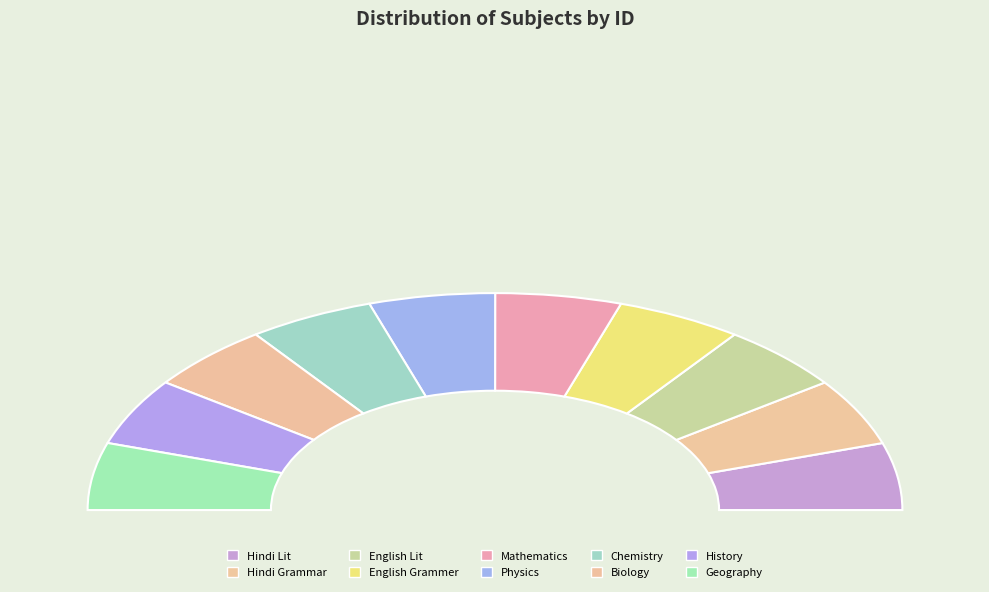

How many segments does this pie chart have?

10